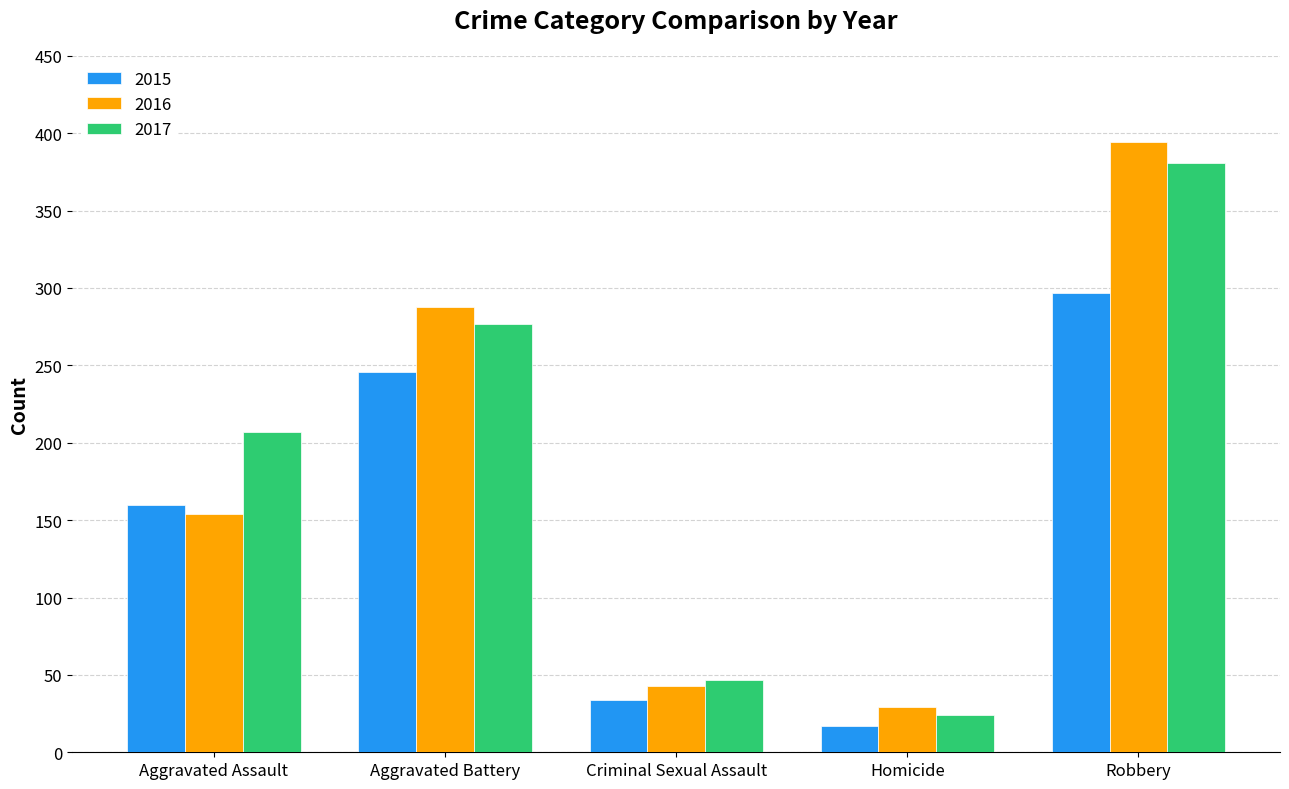

What is the total value across all series at Criminal Sexual Assault?

124